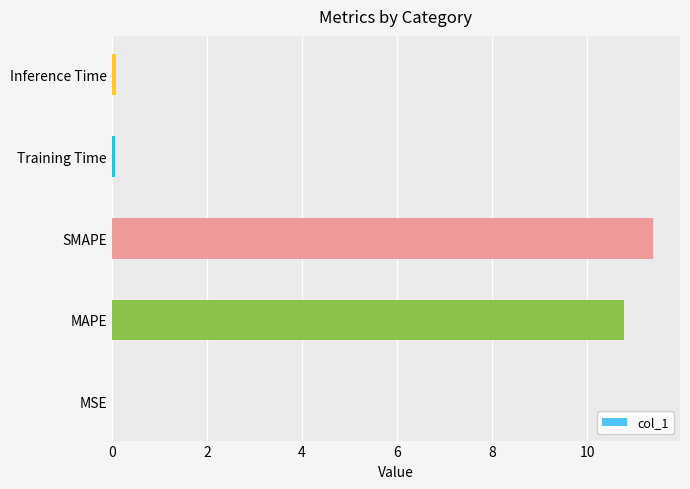

Which category has the highest value across all series?

SMAPE